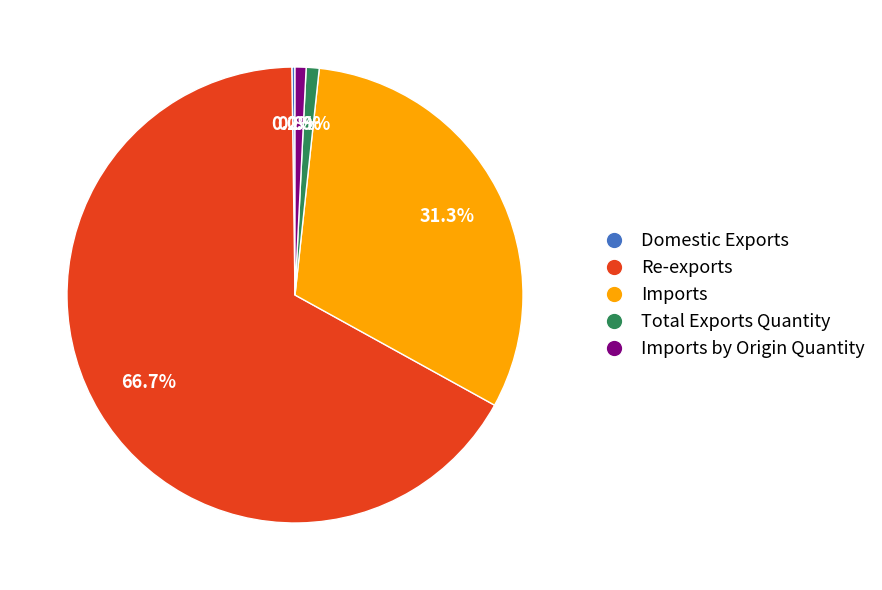

What is the majority slice?

Re-exports